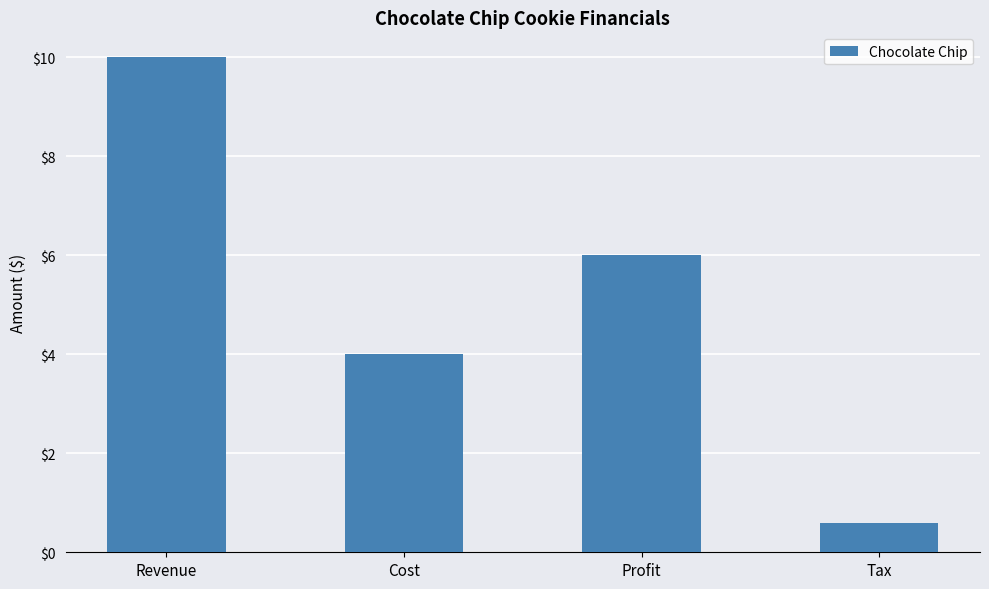

What is the approximate value at Revenue?

10.0